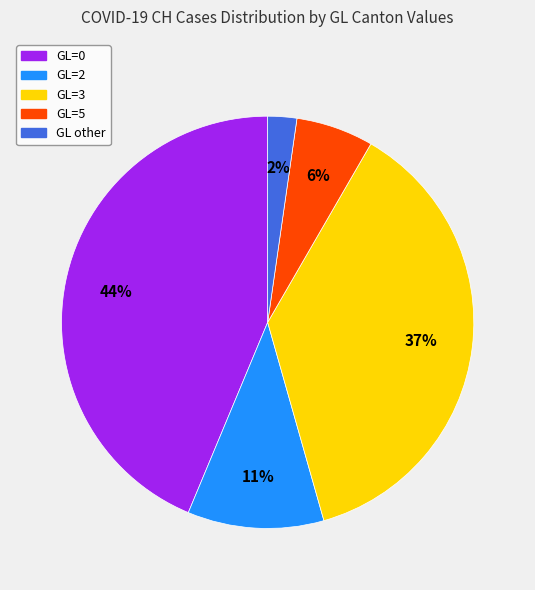

Count the number of slices in the pie.

5